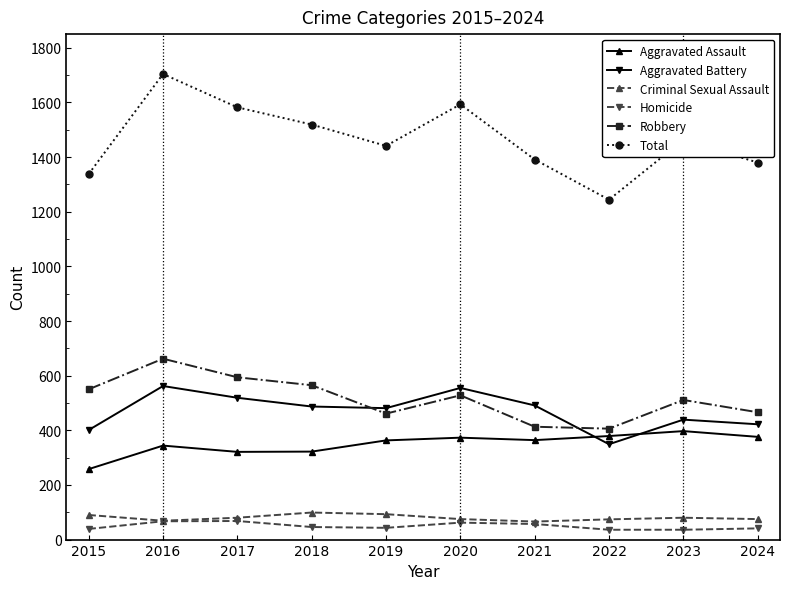

True or false: Total has more than 0 points higher than both neighbors.

True